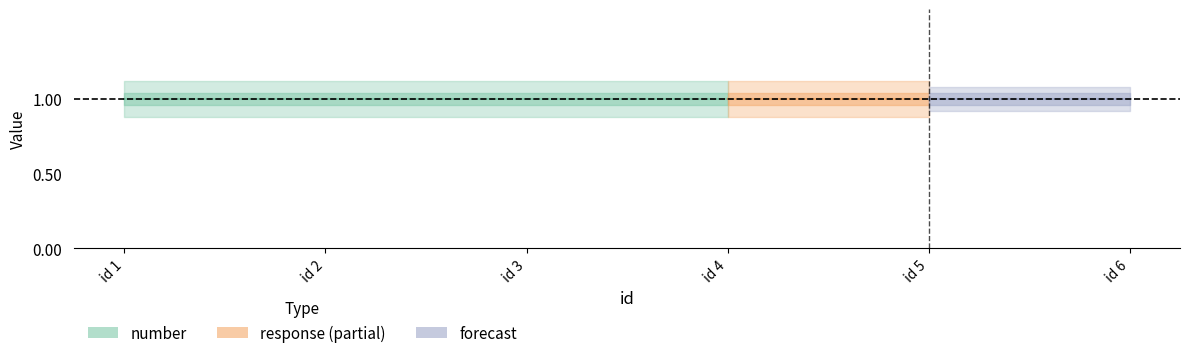

True or false: number and response intersect in this chart.

False